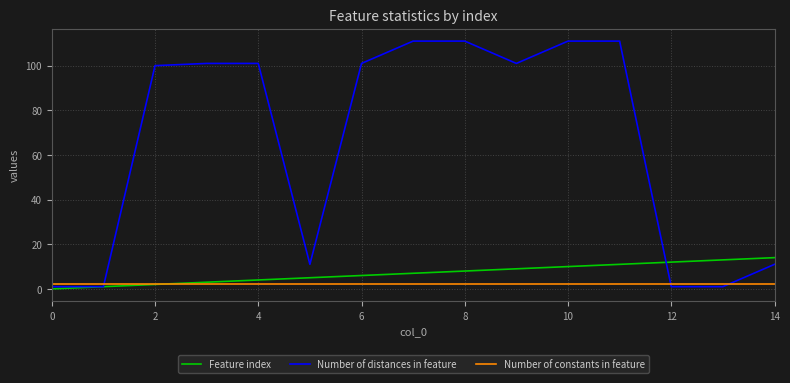

After their last crossing, which series has the higher values: Number of constants in feature or Number of distances in feature?

Number of distances in feature